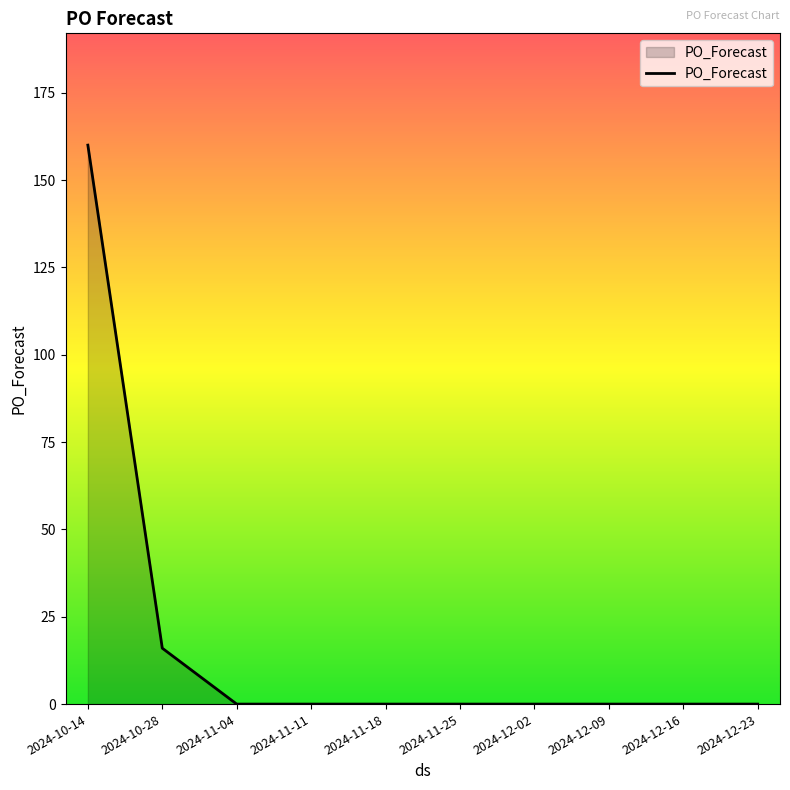

Does the chart display data point markers on the line(s)?

No